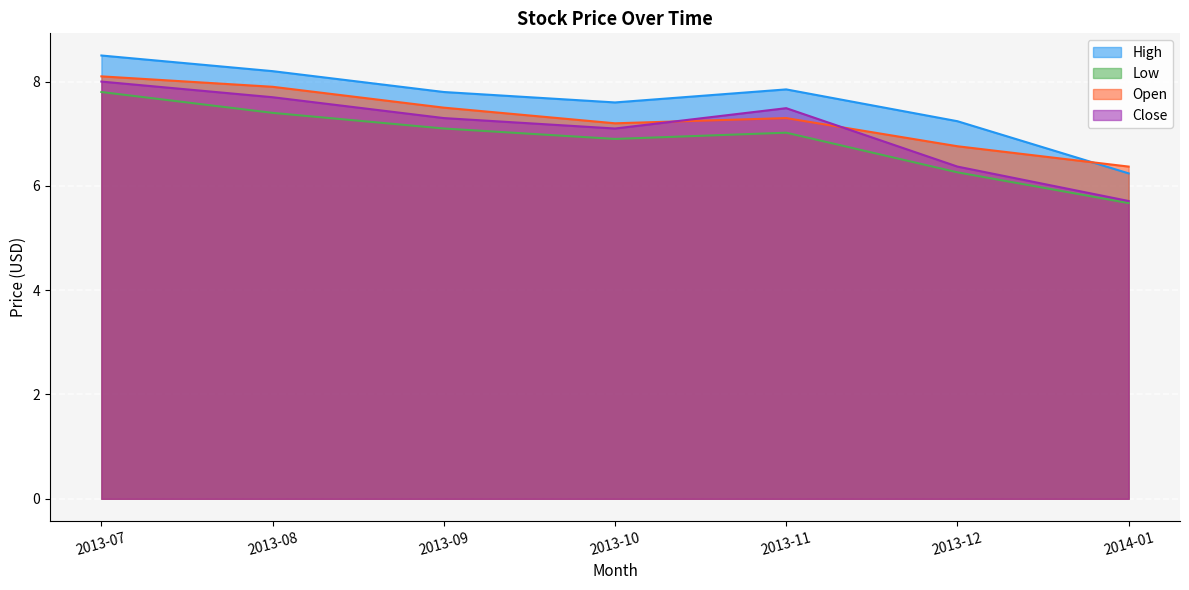

The value of Close at 2014-01 is 1.7. True or false?

False